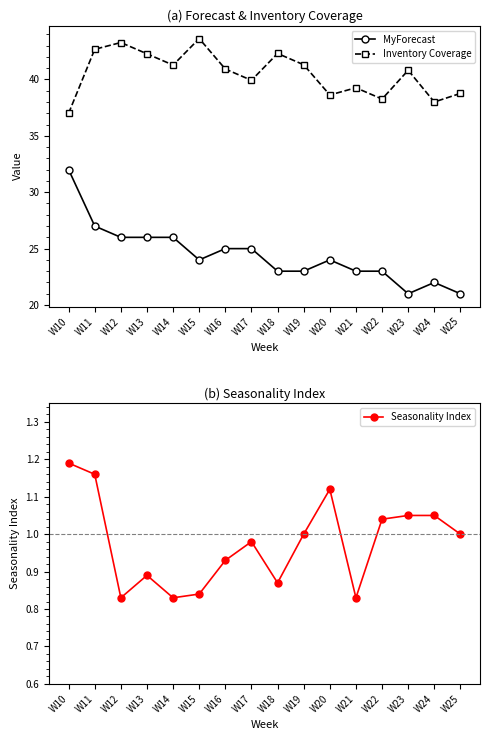

True or false: MyForecast and Seasonality Index intersect in this chart.

False